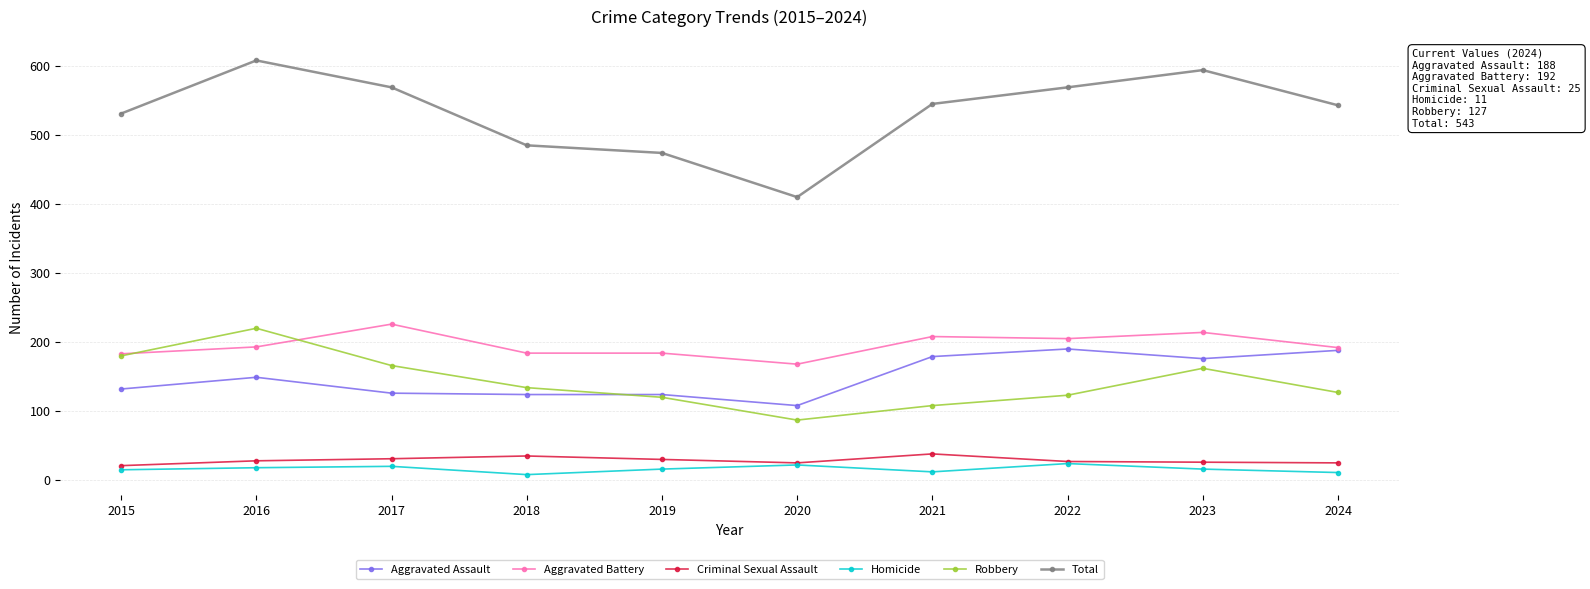

Rank the series at 2018 from lowest to highest value.

Homicide, Criminal Sexual Assault, Aggravated Assault, Robbery, Aggravated Battery, Total